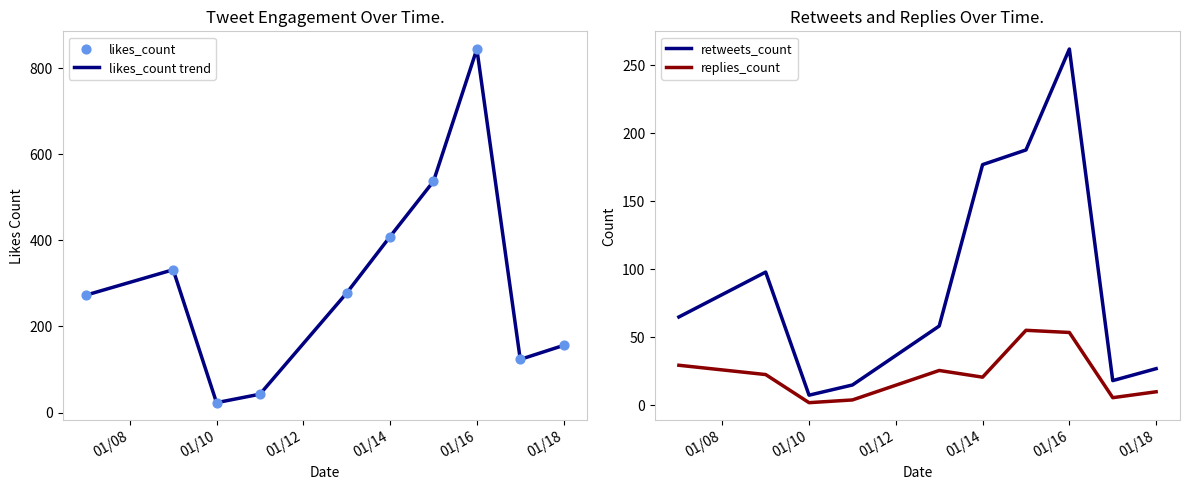

What is the minimum value for likes_count trend?

23.0